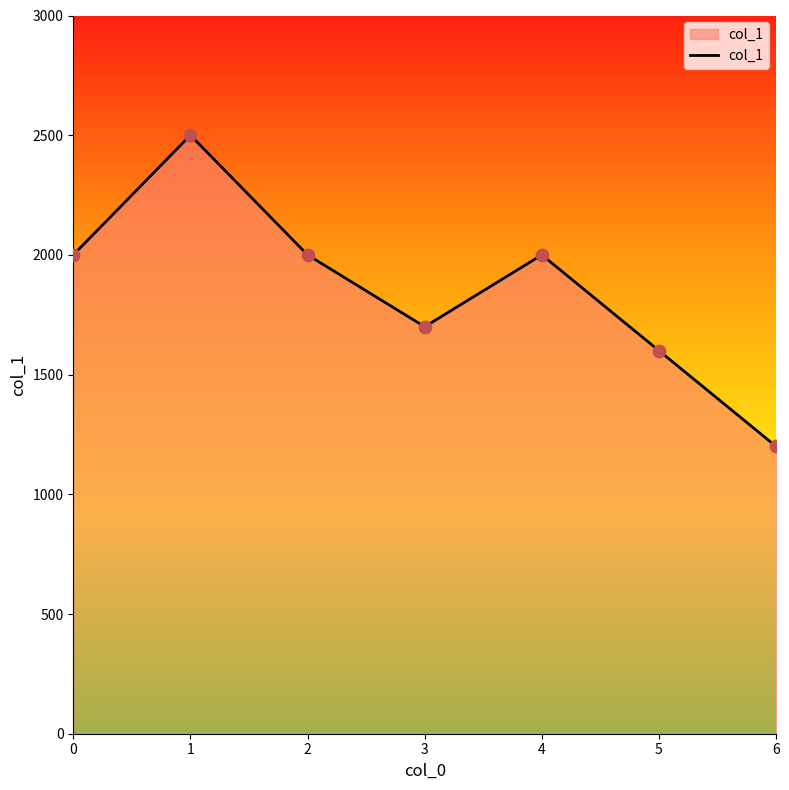

What is the change in value from 3 to 4?

+300